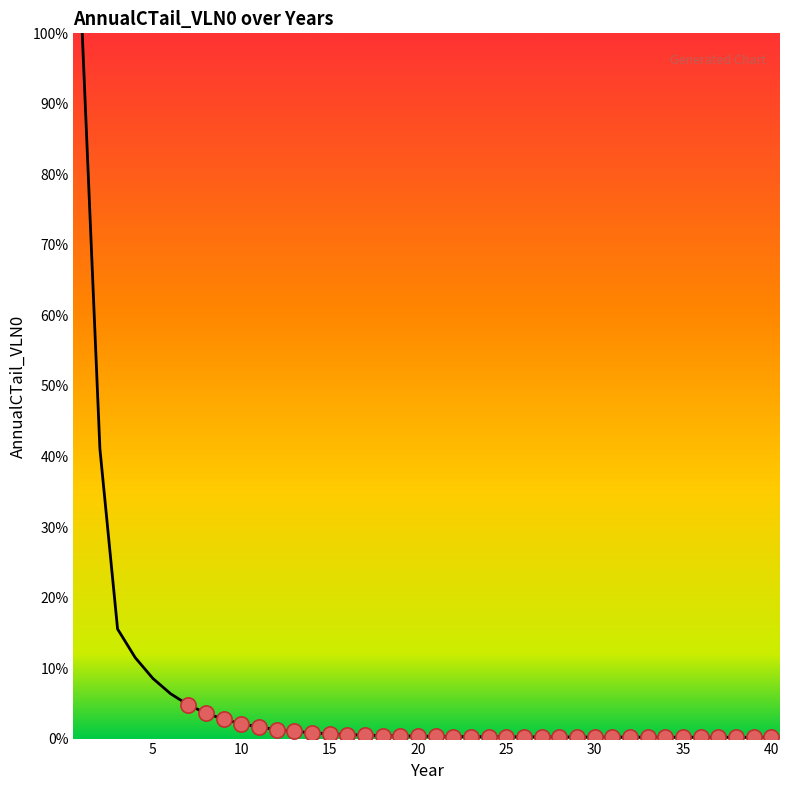

What is the difference between the maximum and minimum values?

99.8